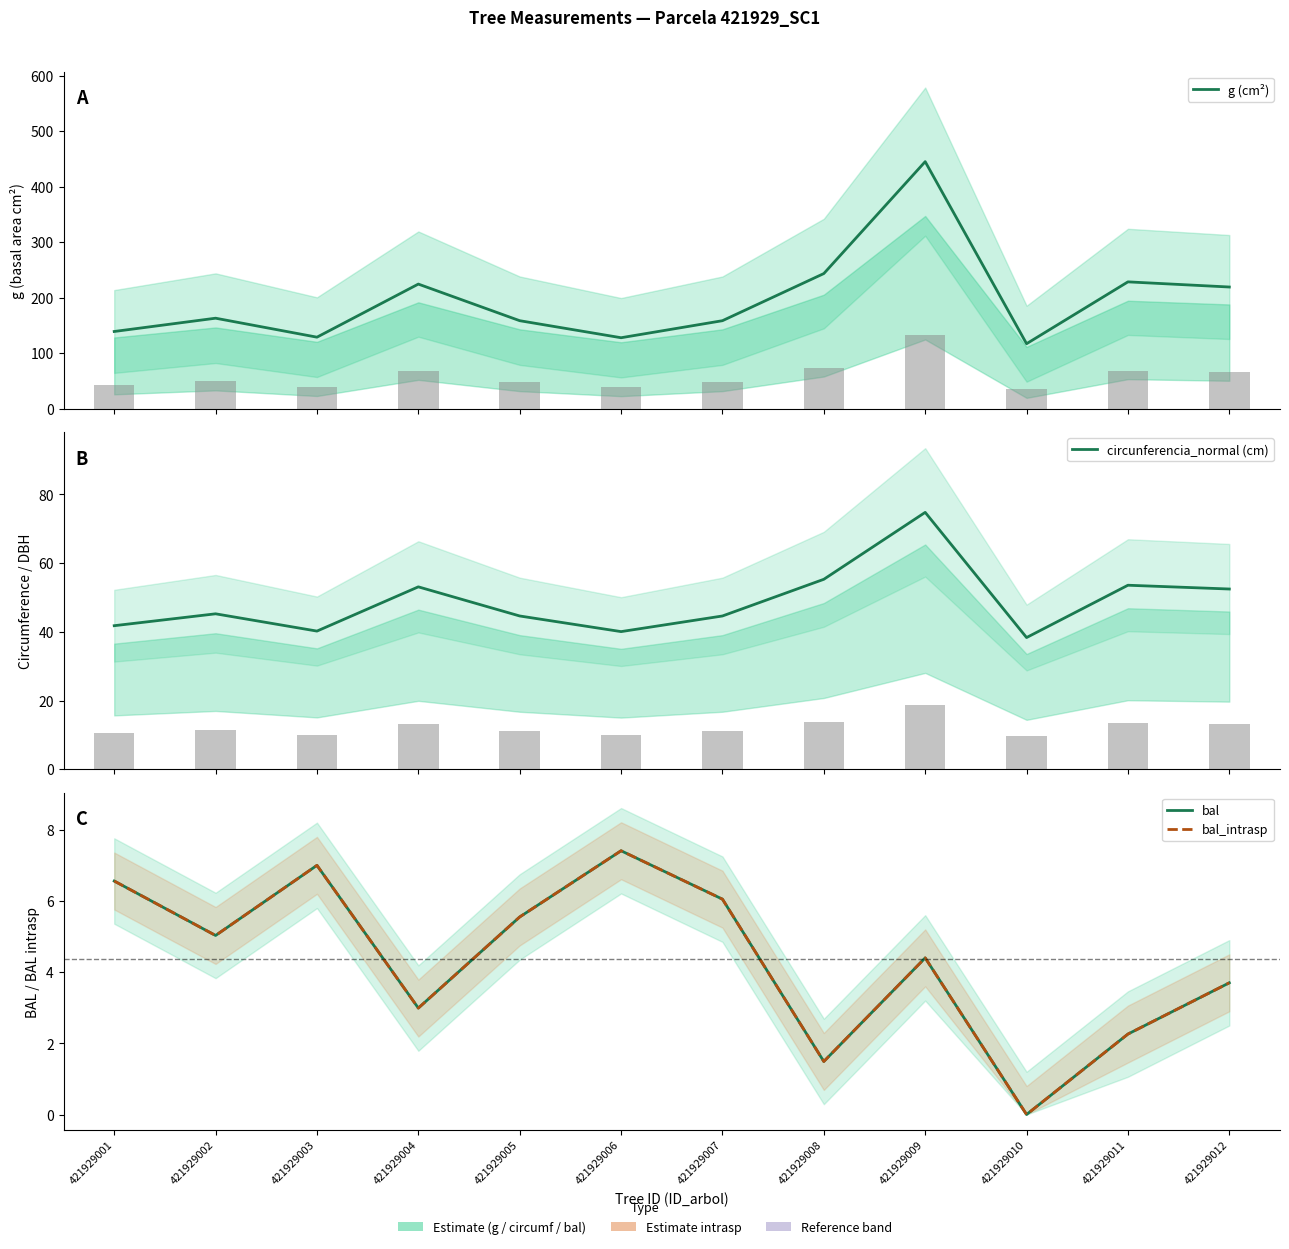

List the labels in order of circunferencia_normal (cm) value, largest first.

421929009, 421929008, 421929011, 421929004, 421929012, 421929002, 421929005, 421929007, 421929001, 421929003, 421929006, 421929010